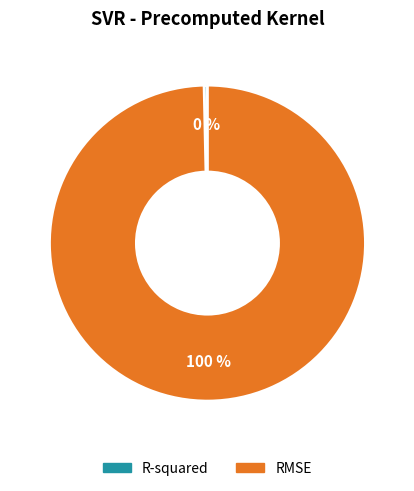

To the nearest percent, what is the combined percentage of RMSE and R-squared?

100%